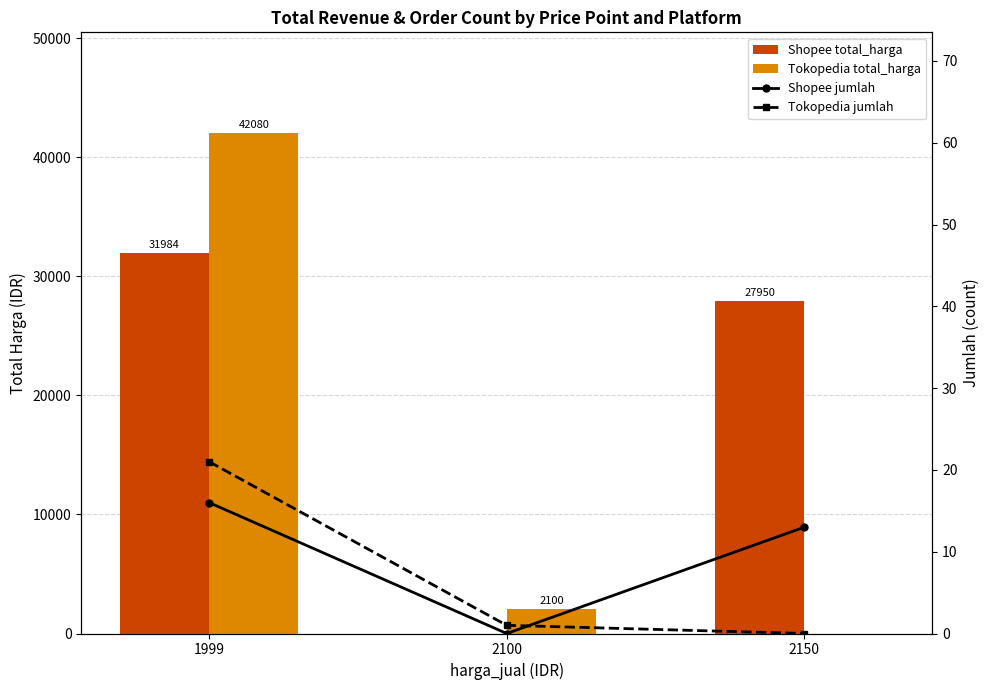

What is the value of the Tokopedia total_harga bar at the 2nd from the left?

2100